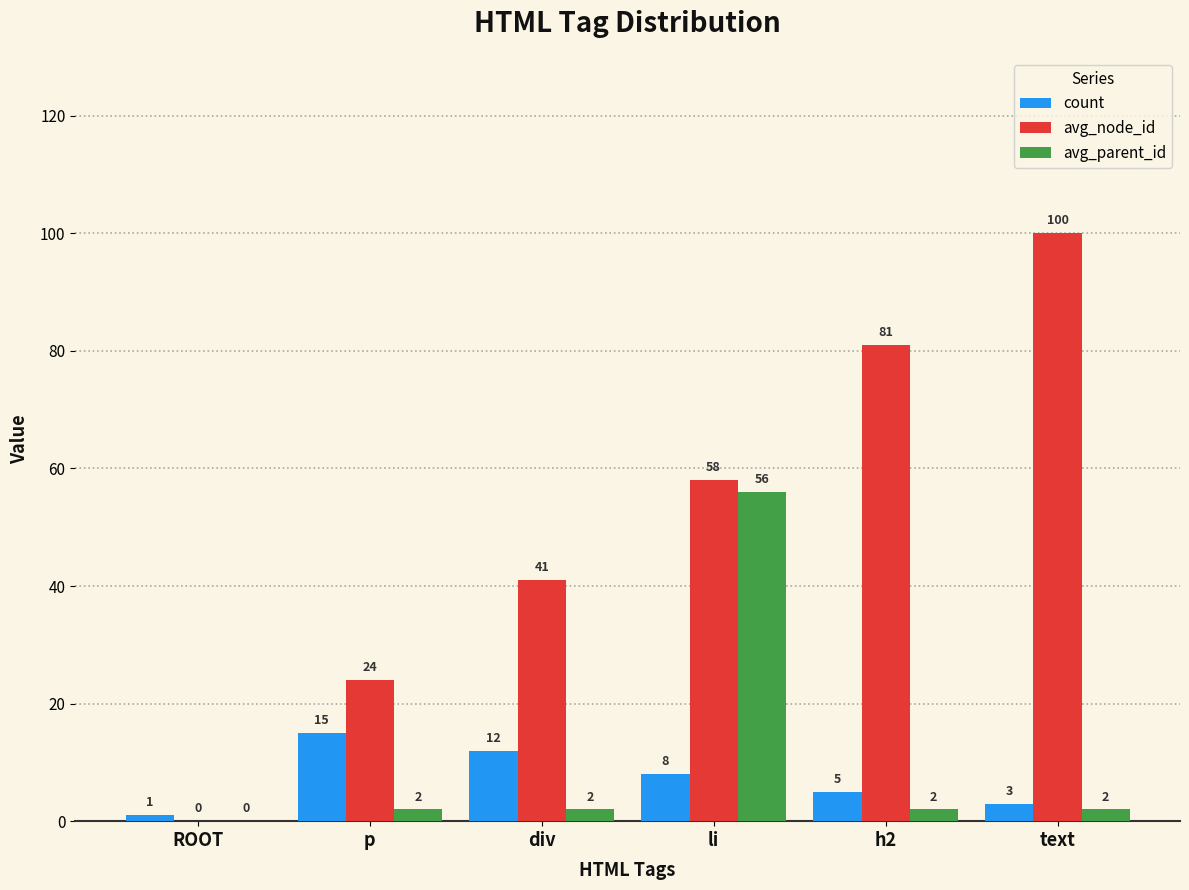

Where is avg_node_id nearest to the value 50?

li